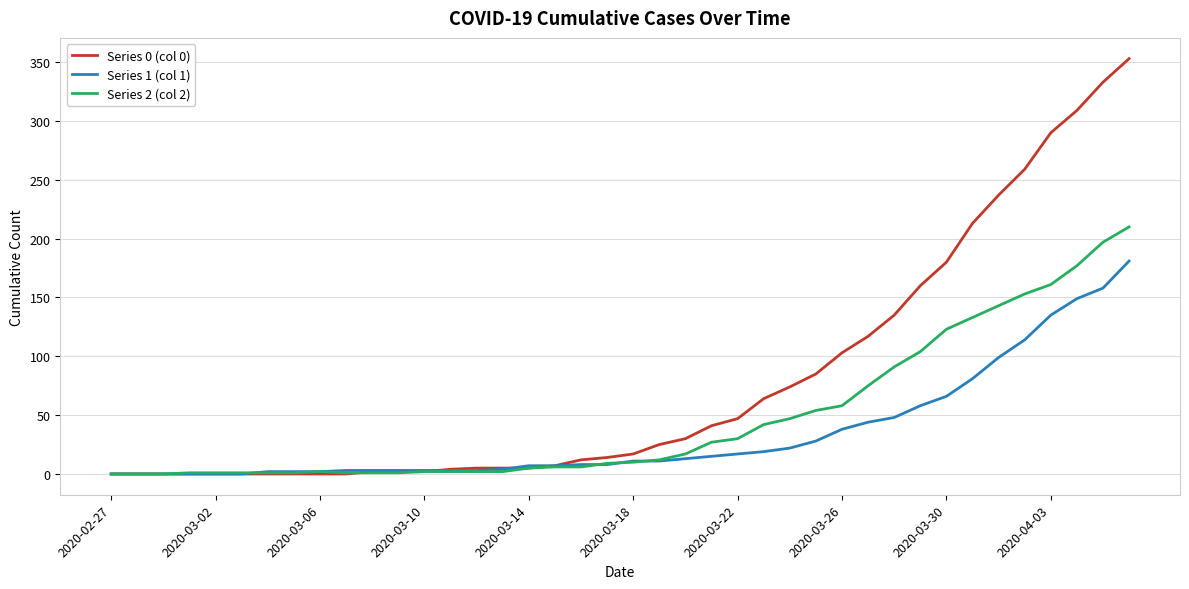

What is the difference between the second highest and minimum values in the Series 1 (col 1) series?

158